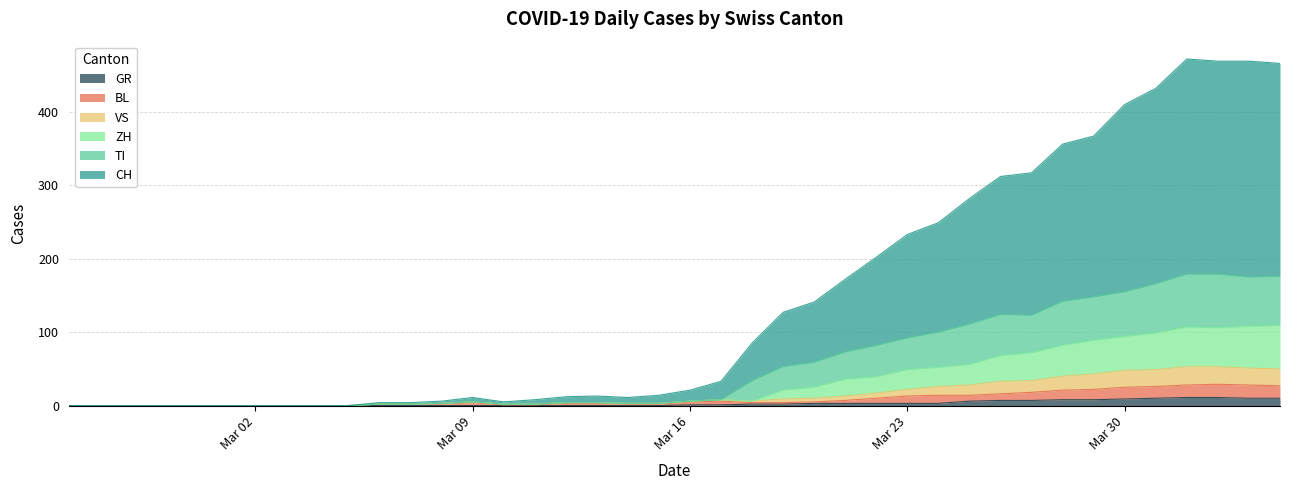

What is the maximum value for GR?

11